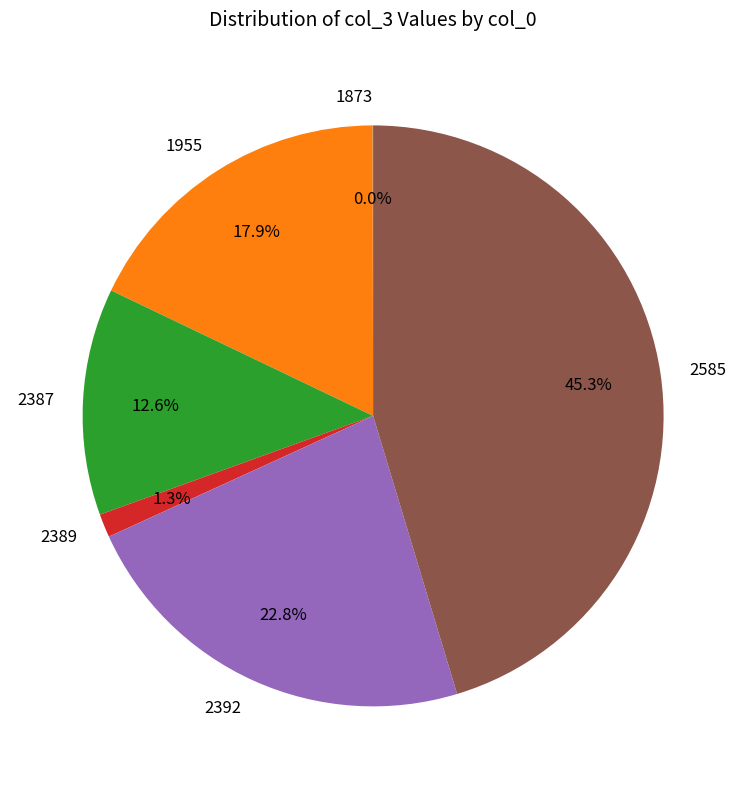

Which category has the biggest portion of the pie?

2585